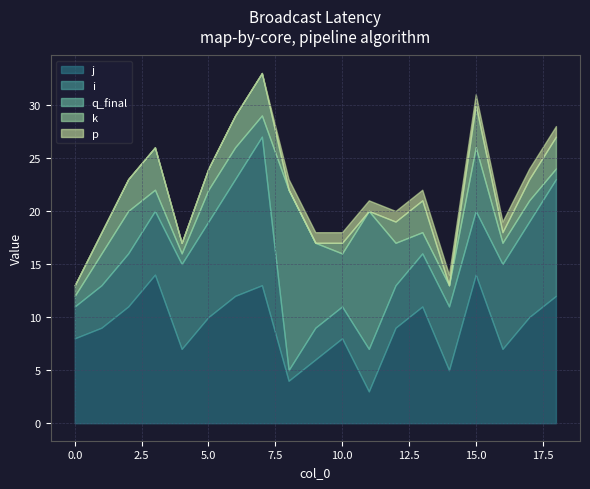

Does the chart display data point markers on the line(s)?

No